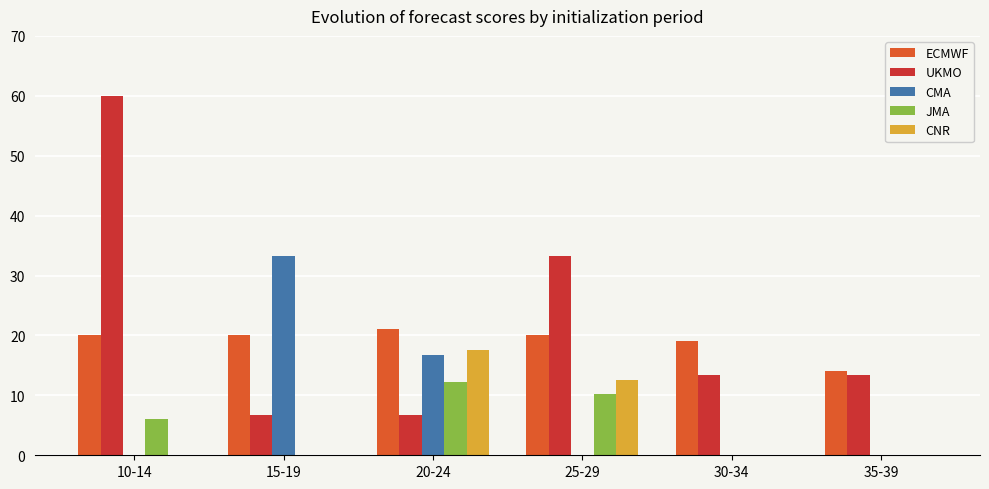

Which series has the largest total across all categories?

UKMO